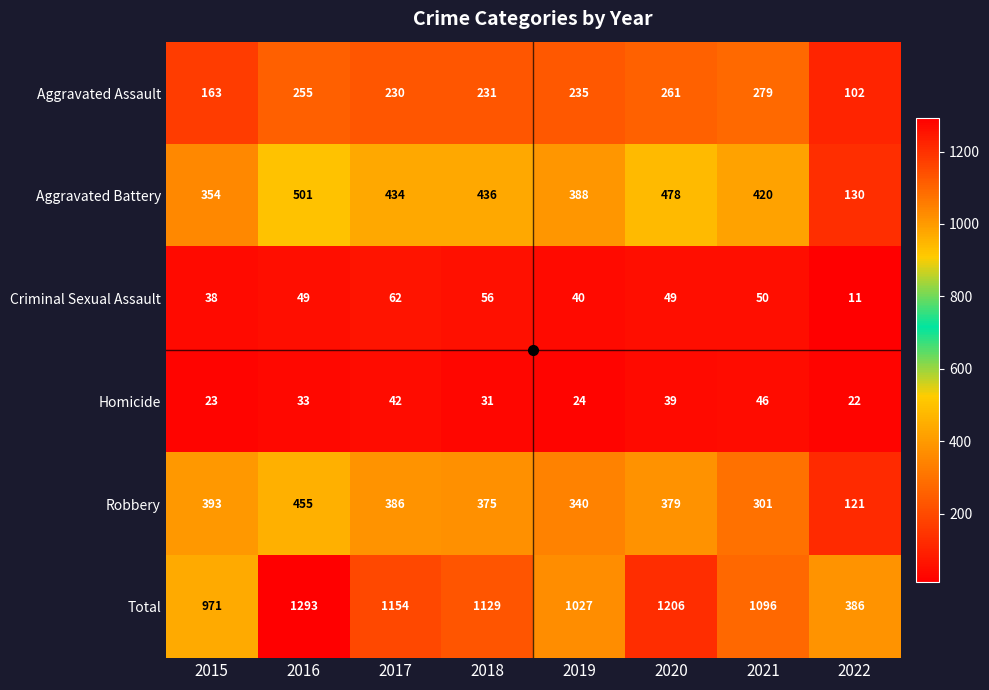

What is the total value across all series at 2022?

772